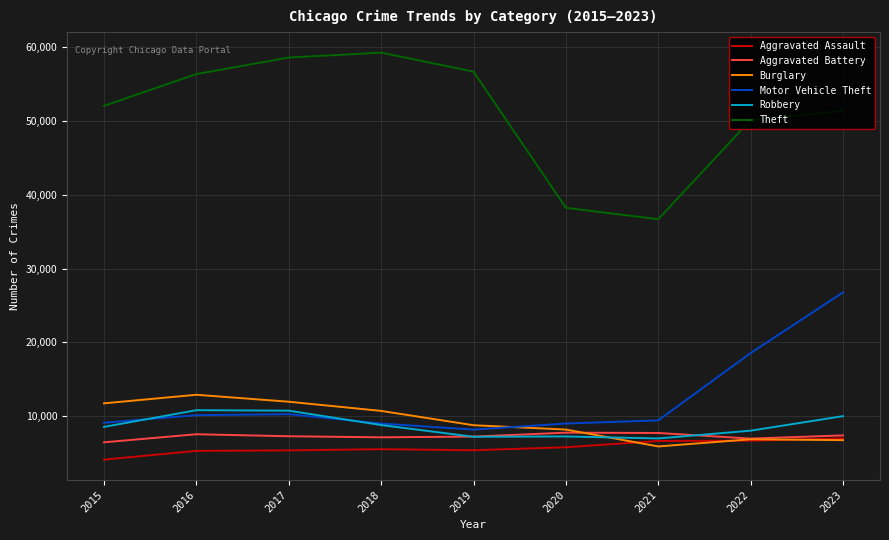

What value does the Aggravated Assault series have at 2023?

6989